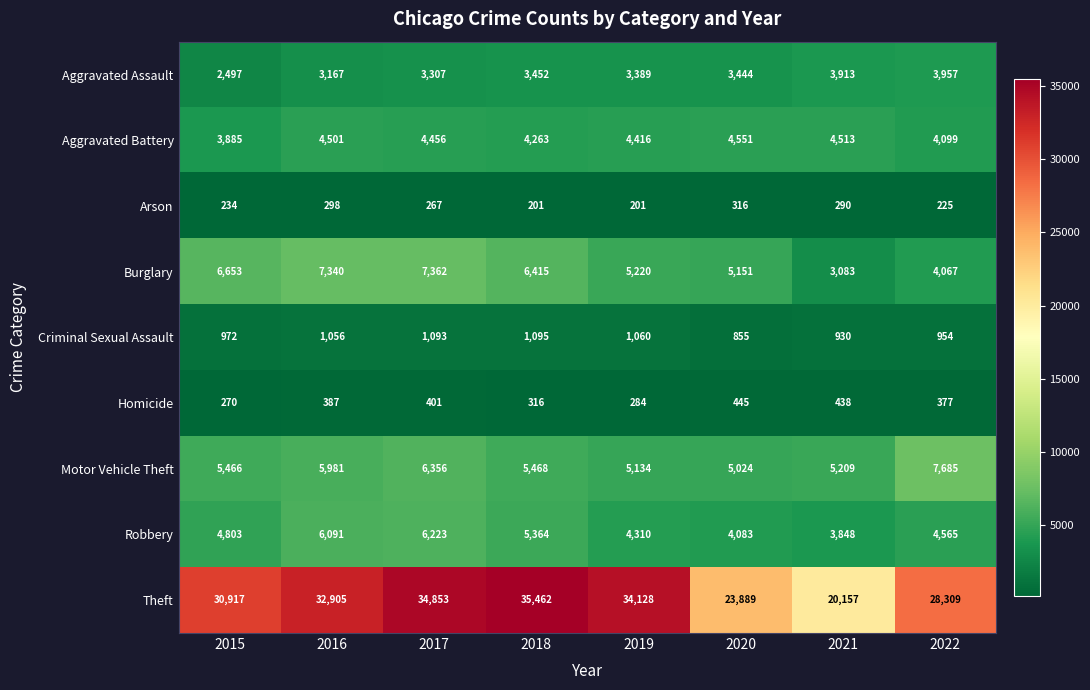

Which series has the widest spread of values?

Theft